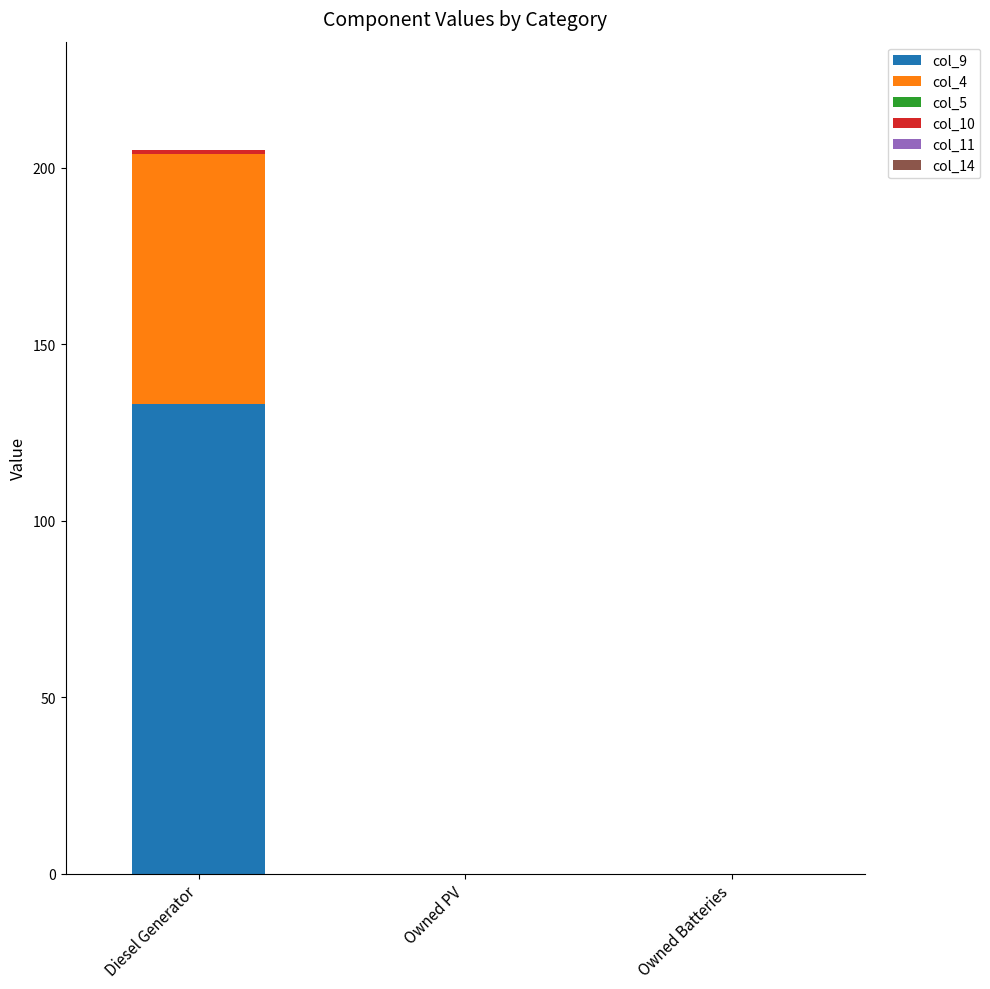

What is the maximum value for col_9?

133.0